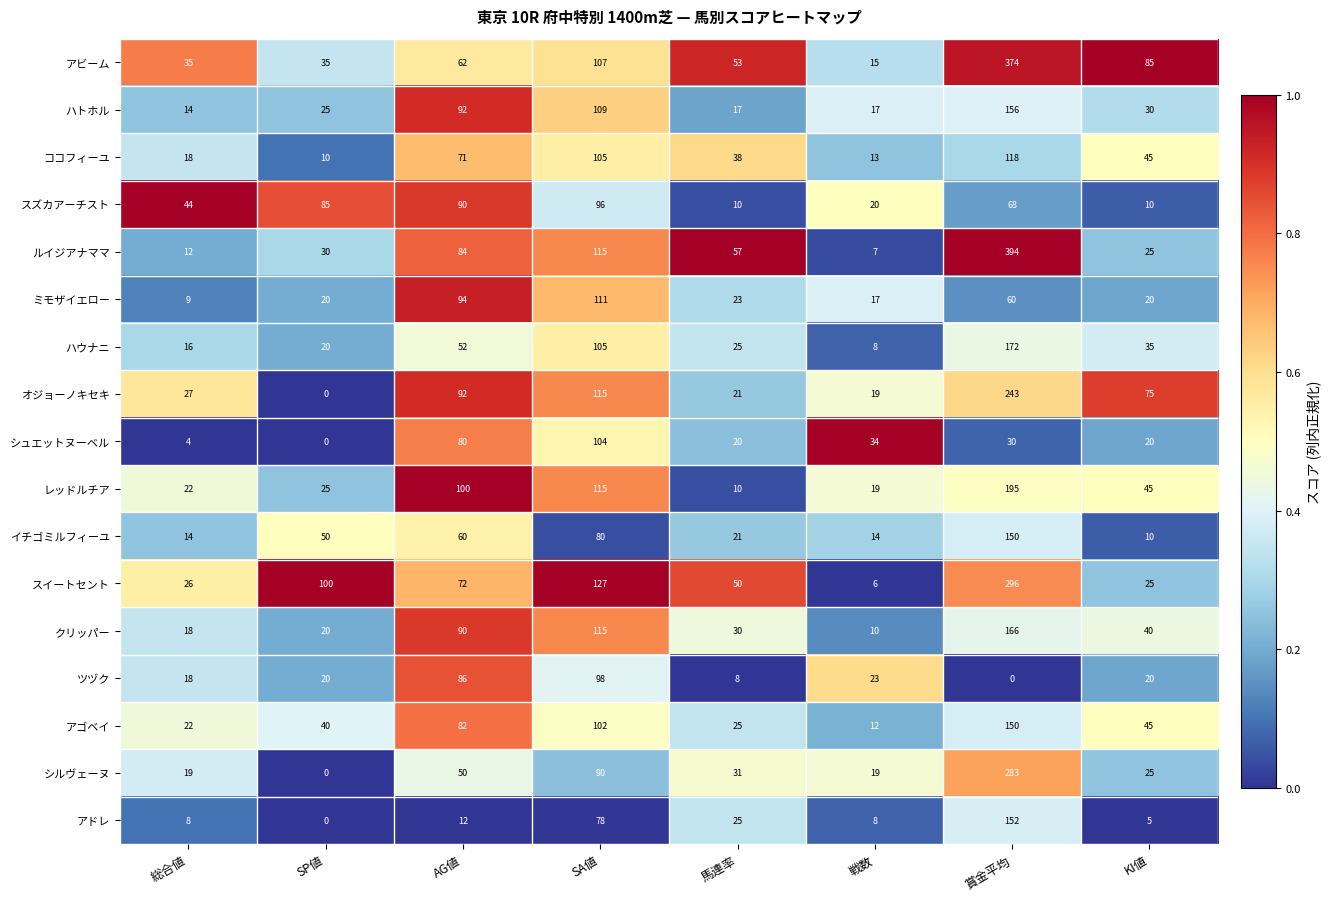

At which label is アビーム closest to 194?

SA値